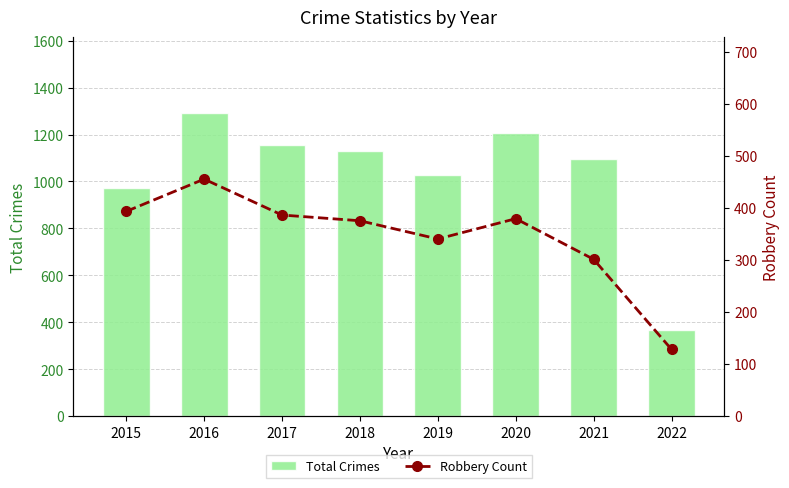

True or false: Robbery Count has a value of 340 at 2019.

True